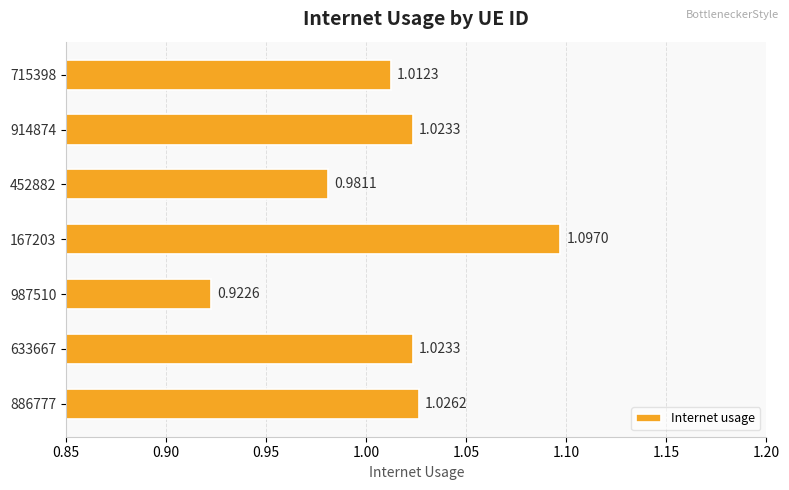

Which has a higher value, 167203 or 633667?

167203